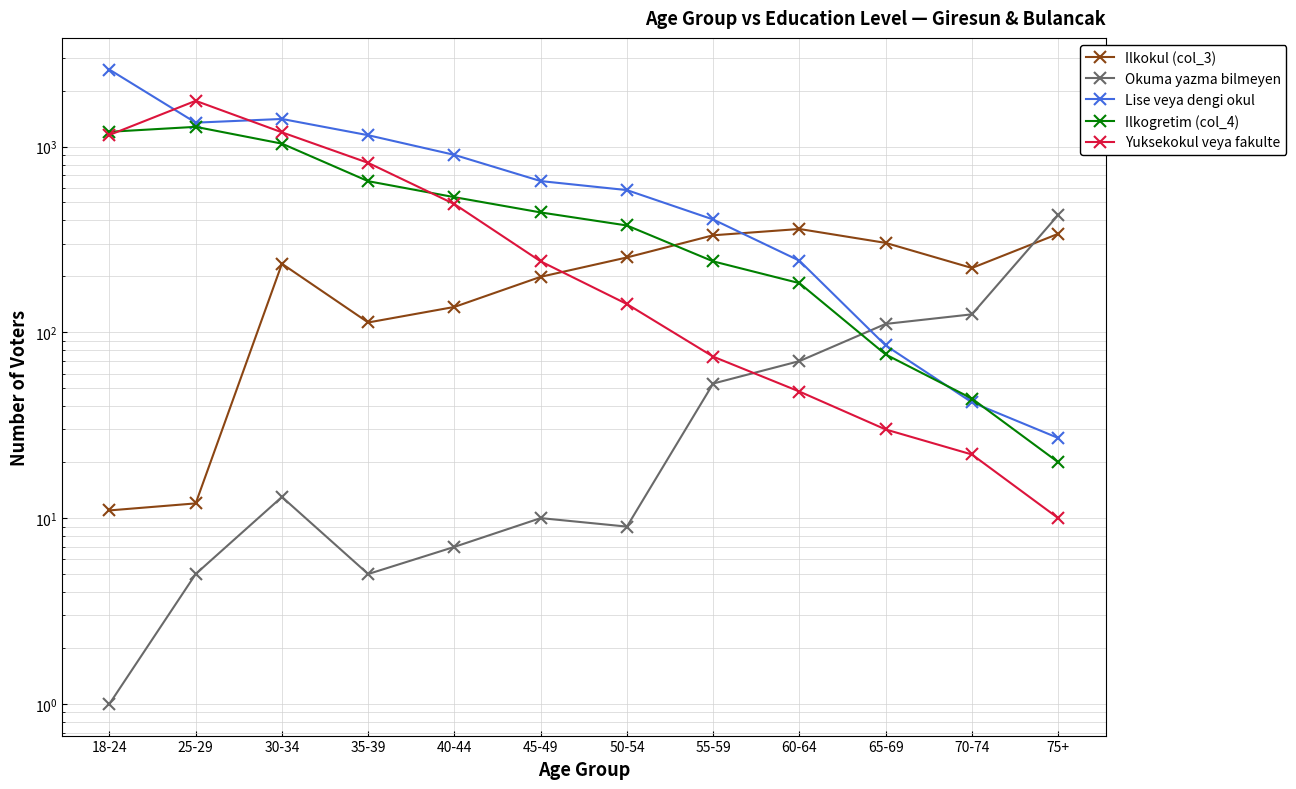

Reading left to right, what are all the values shown in this chart?

Ilkokul (col_3): 11	12	234	113	137	199	253	333	360	303	222	339
Okuma yazma bilmeyen: 1	5	13	5	7	10	9	53	70	111	125	428
Lise veya dengi okul: 2596	1345	1408	1151	902	652	583	405	243	85	42	27
Ilkogretim (col_4): 1201	1277	1037	651	534	442	376	241	184	76	44	20
Yuksekokul veya fakulte: 1155	1763	1193	817	490	241	142	74	48	30	22	10